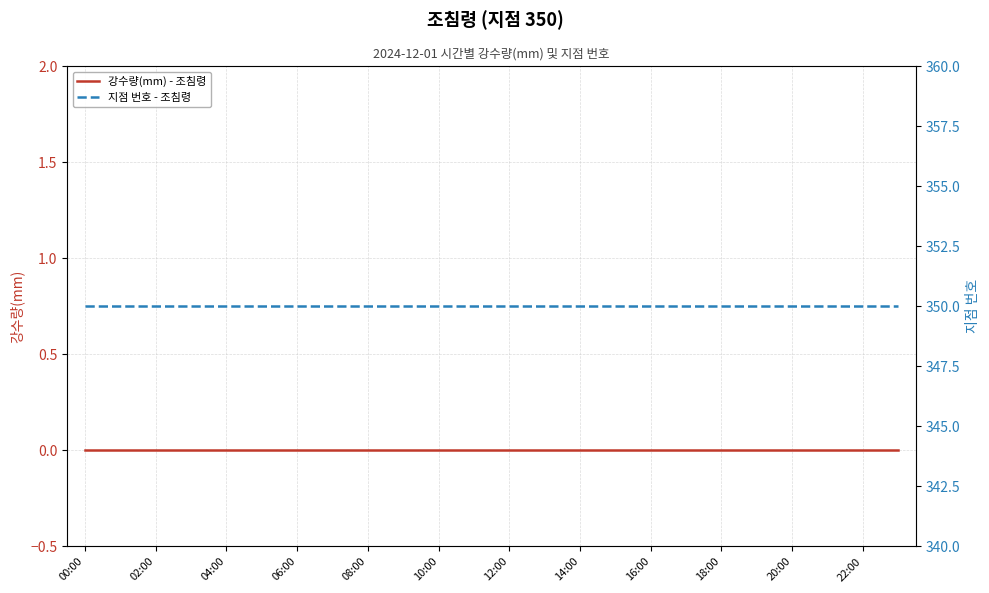

What are all the series names shown in the legend?

강수량(mm) - 조침령, 지점 번호 - 조침령